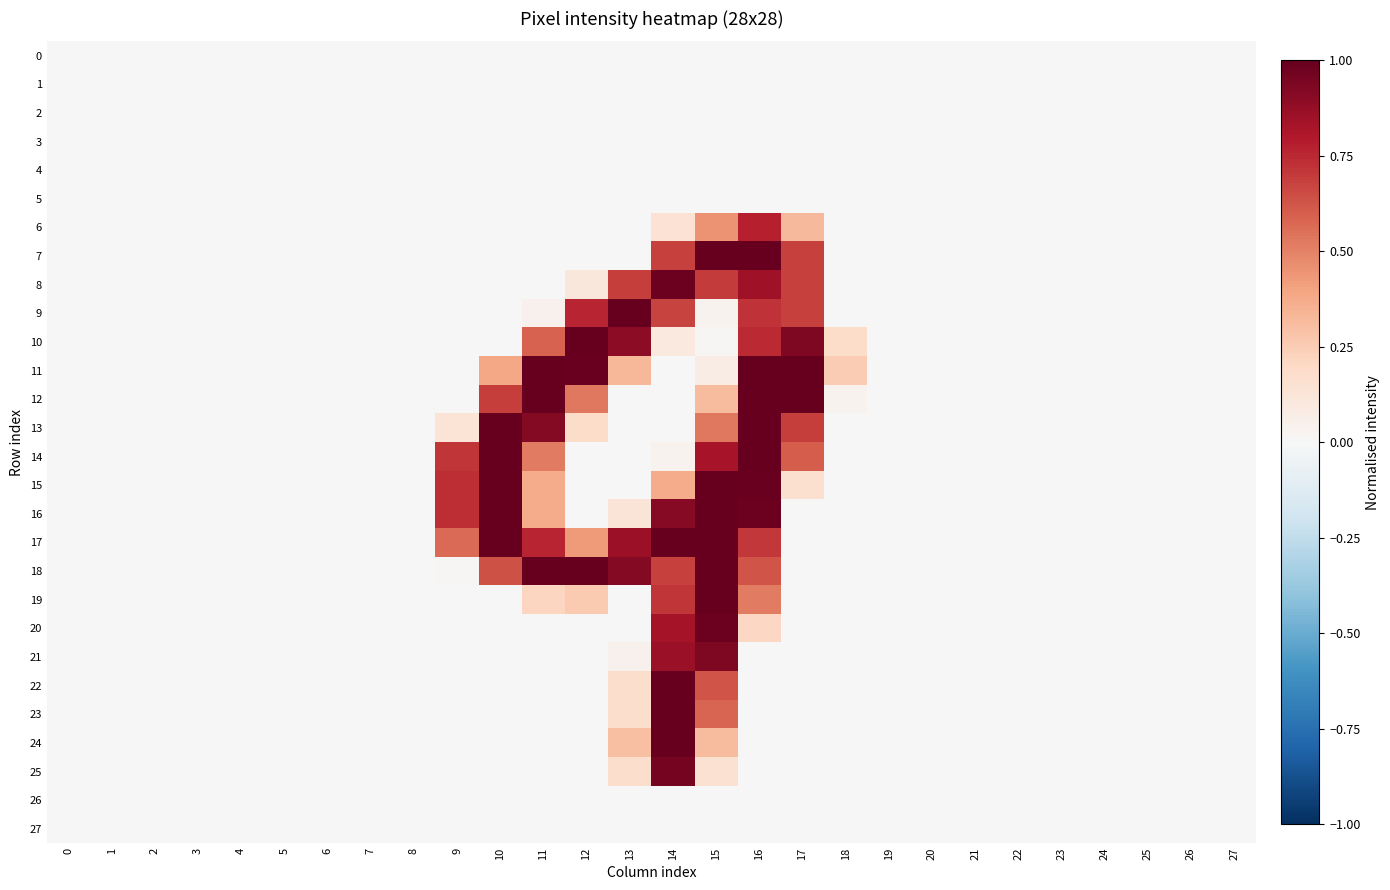

Which series has the largest total across all categories?

17